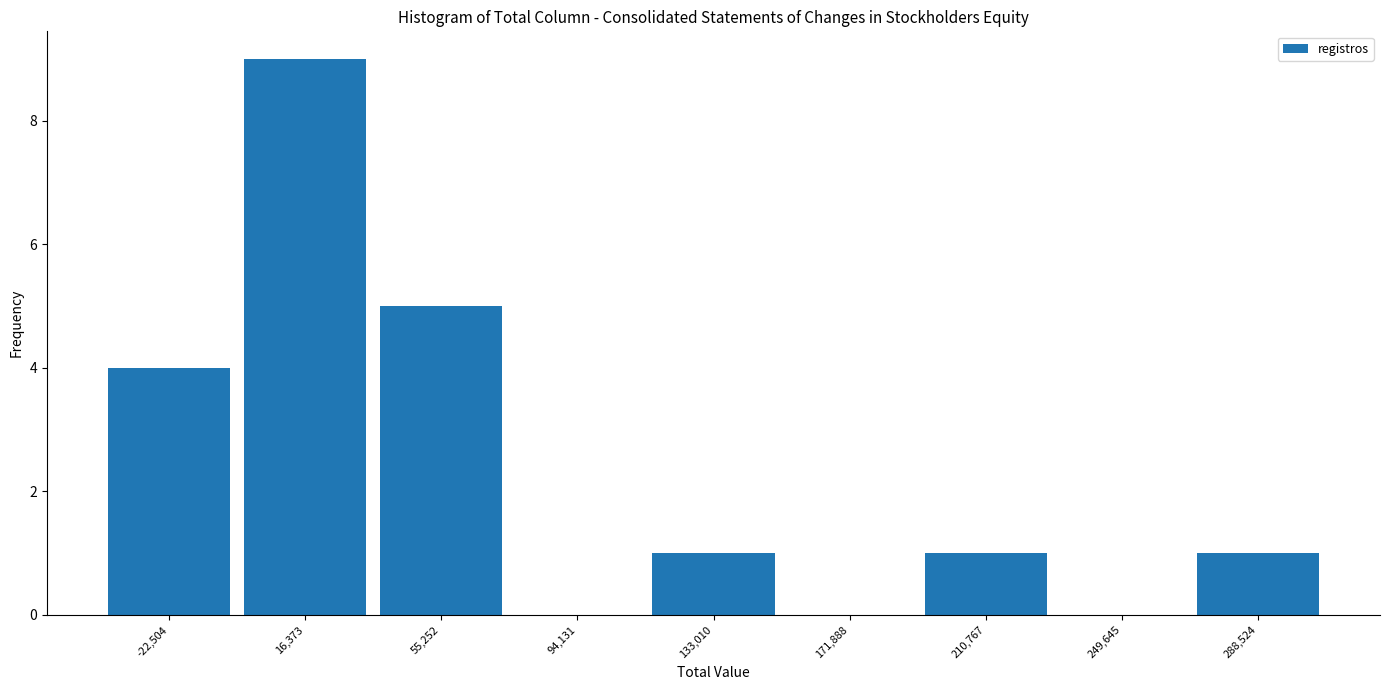

How tall is the bar that spans -40000 to -5000 on the x-axis? Neither the bar edges nor the heights are printed on the chart, so give them approximately, as read against the axes.

4